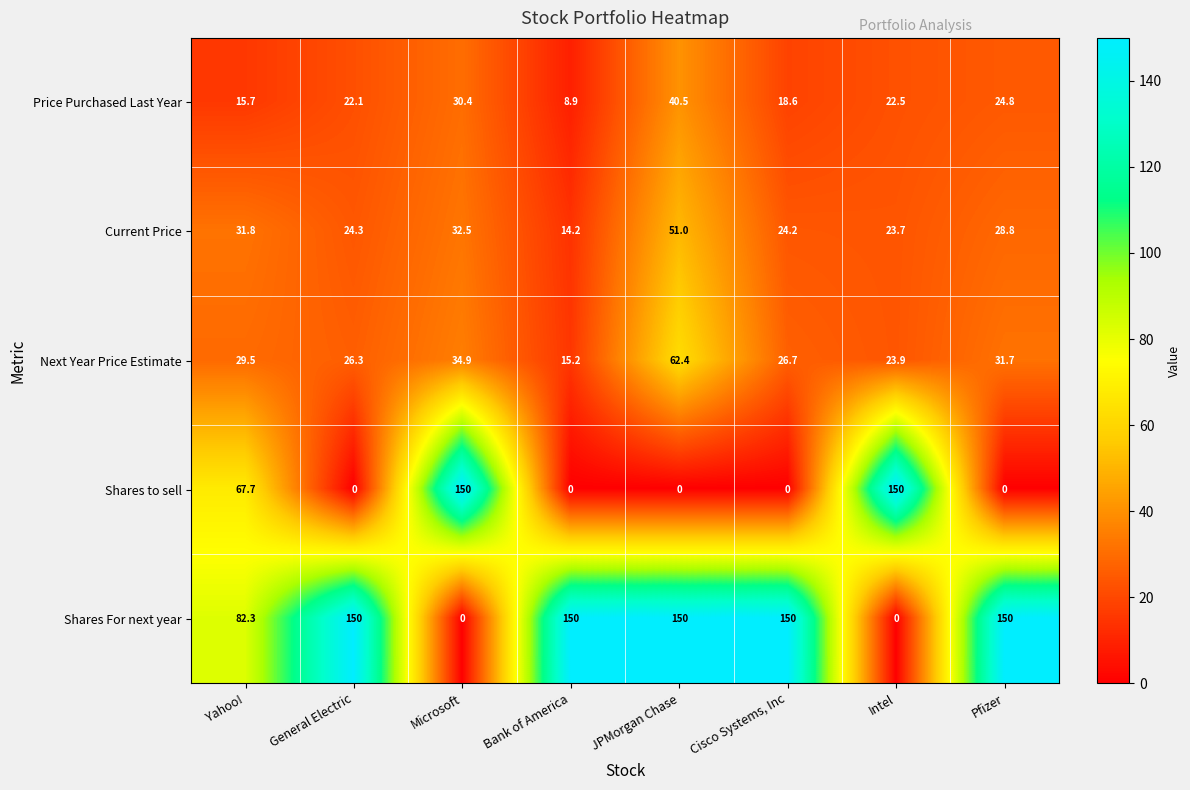

What is the maximum value shown in the chart?

150.0